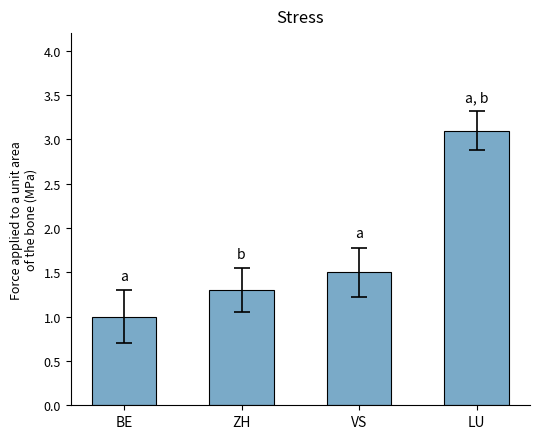

List the labels in order of value, largest first.

LU, VS, ZH, BE